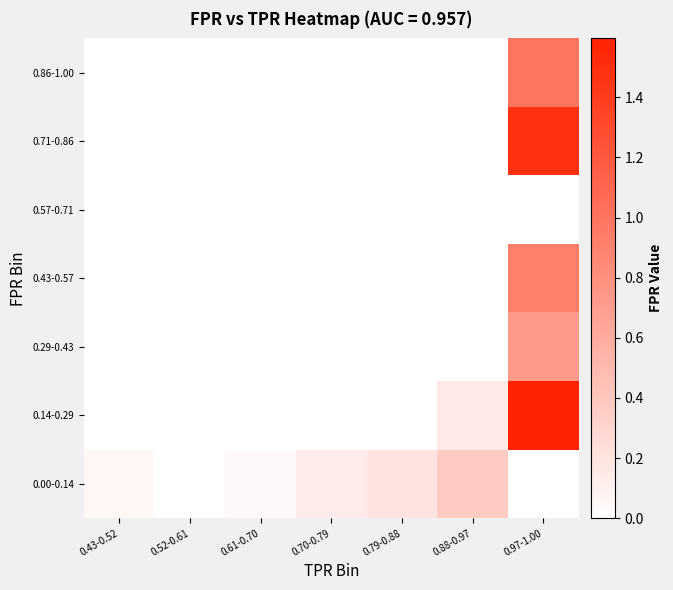

At how many categories does at least one series exceed 0?

6